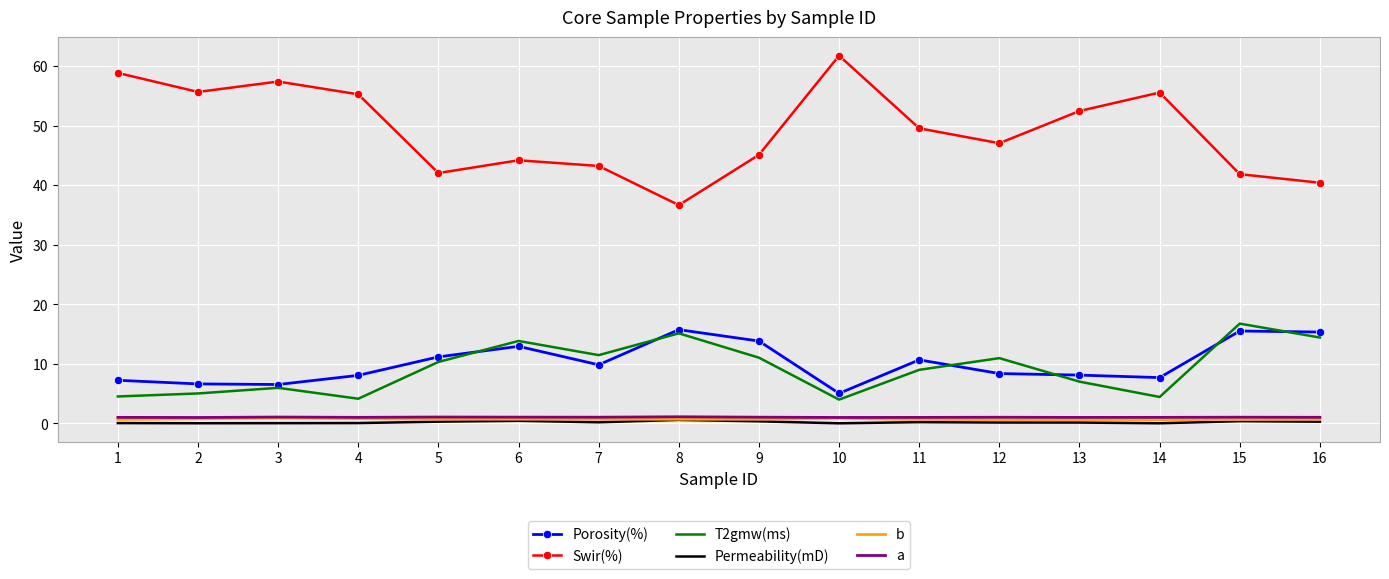

The value of Swir(%) at 5 is 42.1. True or false?

True